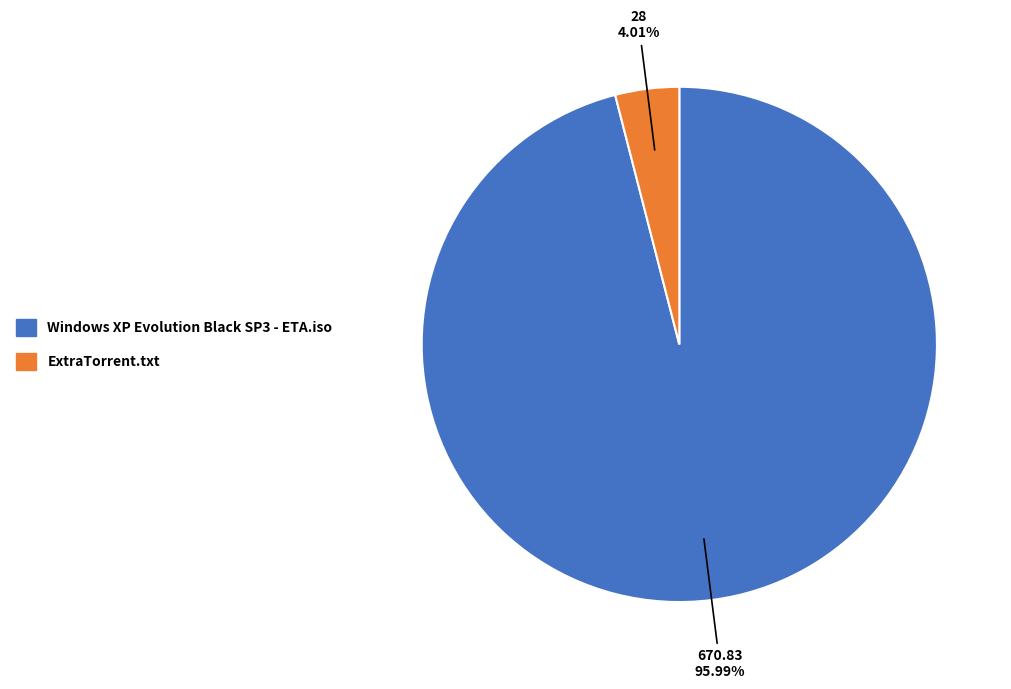

To the nearest percent, what is the average slice percentage?

50%